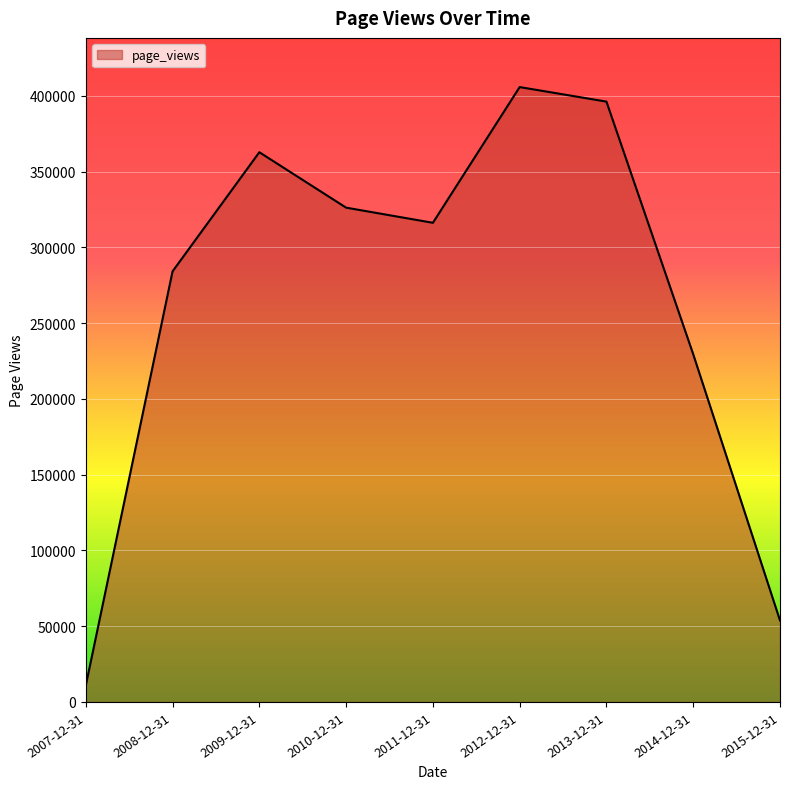

Reading left to right, list all the values displayed in this chart.

2007-12-31=10805	2008-12-31=284103	2009-12-31=362721	2010-12-31=326144	2011-12-31=316160	2012-12-31=405709	2013-12-31=396114	2014-12-31=229410	2015-12-31=53744